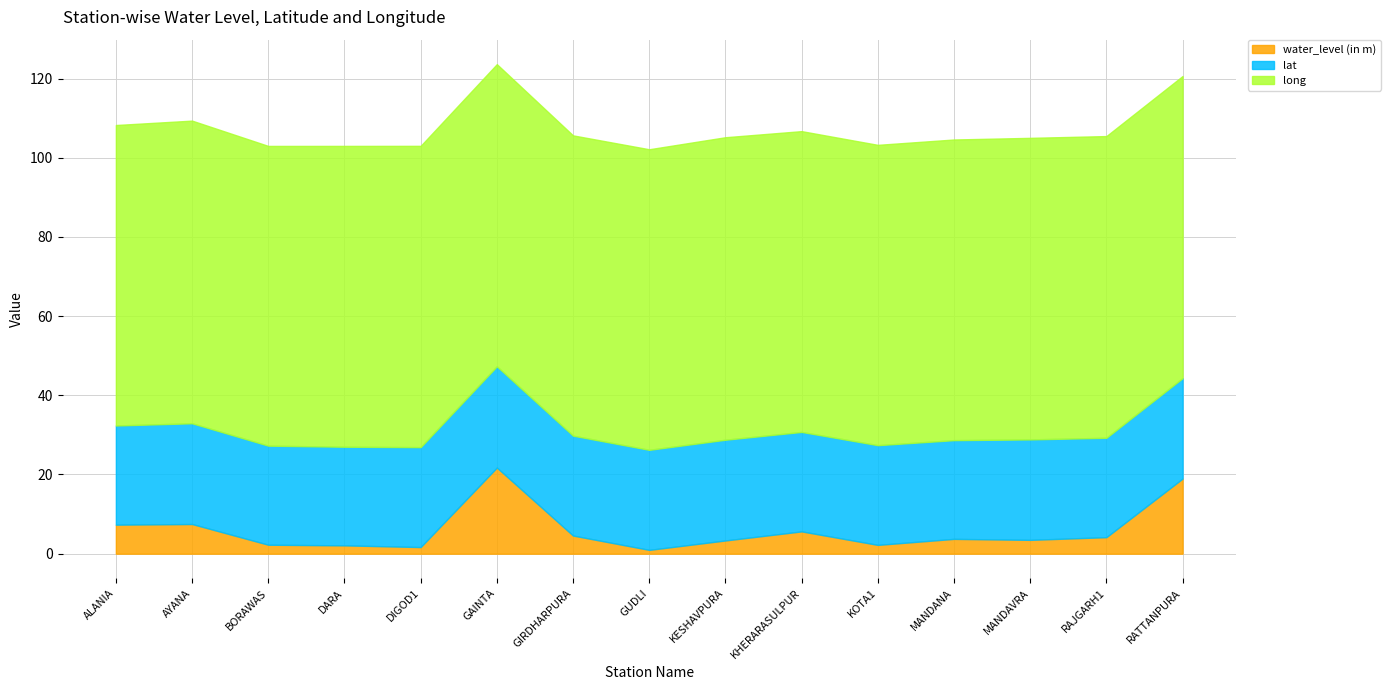

What is the difference between the highest and lowest values at KOTA1?

73.6